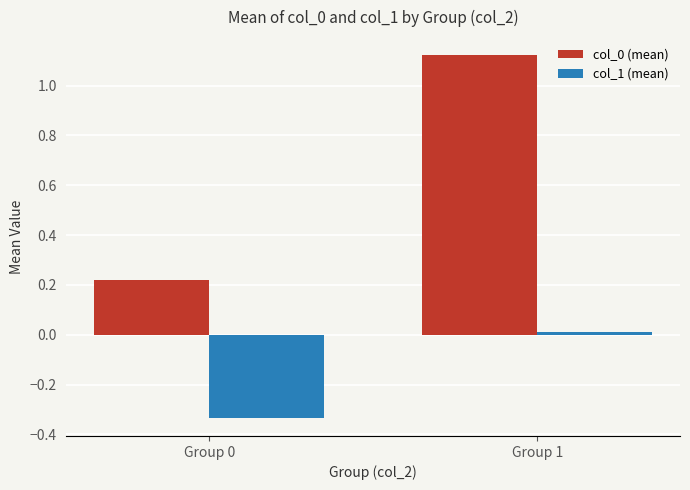

Does the chart contain any negative values?

Yes